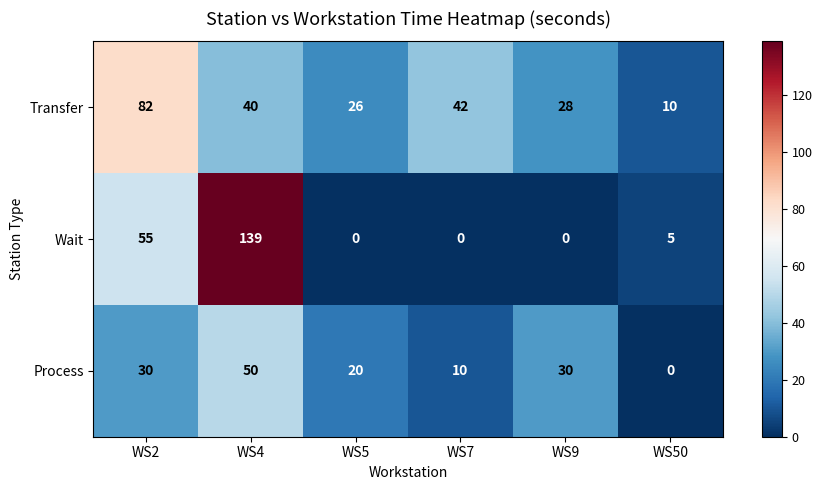

Which series has the largest range (max minus min)?

Wait